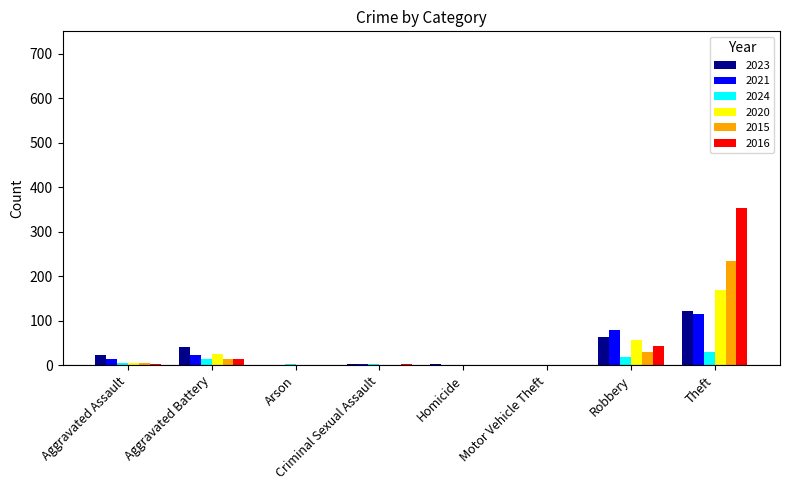

The value of 2015 at Arson is -131. True or false?

False